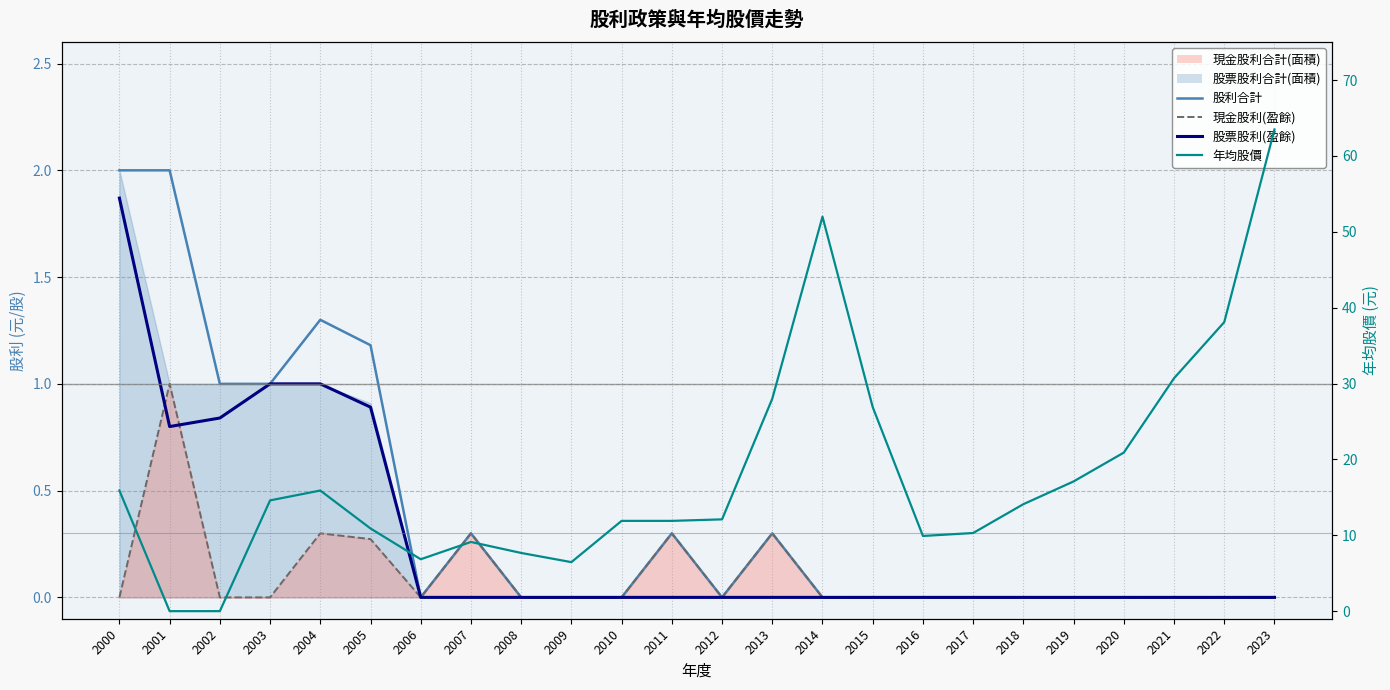

In 現金股利(盈餘), how many points are lower than both neighbors (excluding endpoints)?

2